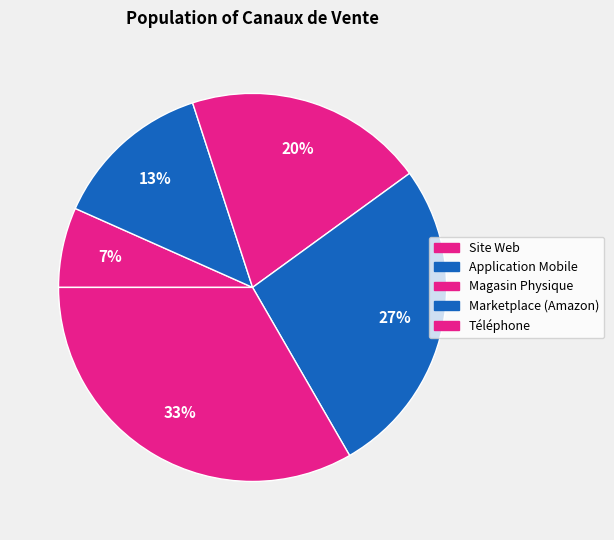

True or false: Site Web accounts for 7% of the total.

True